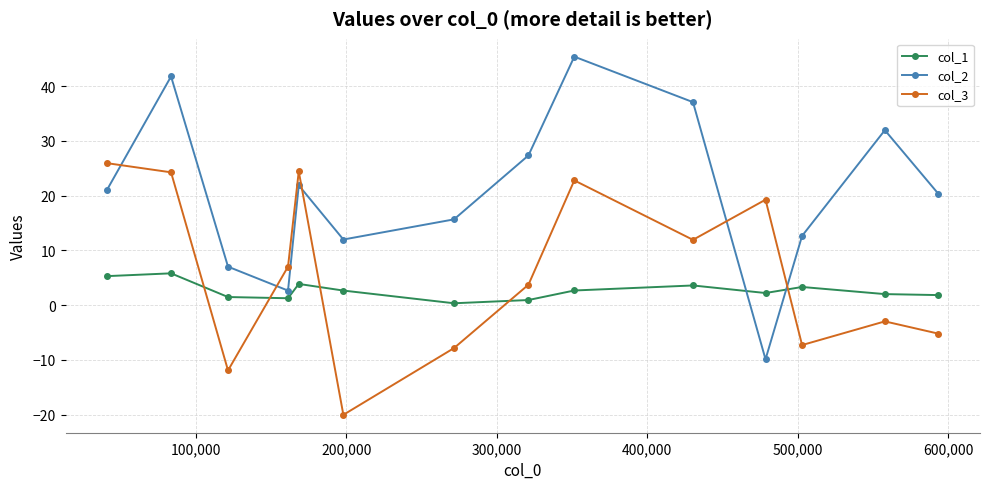

What is the maximum value shown in the chart?

45.4